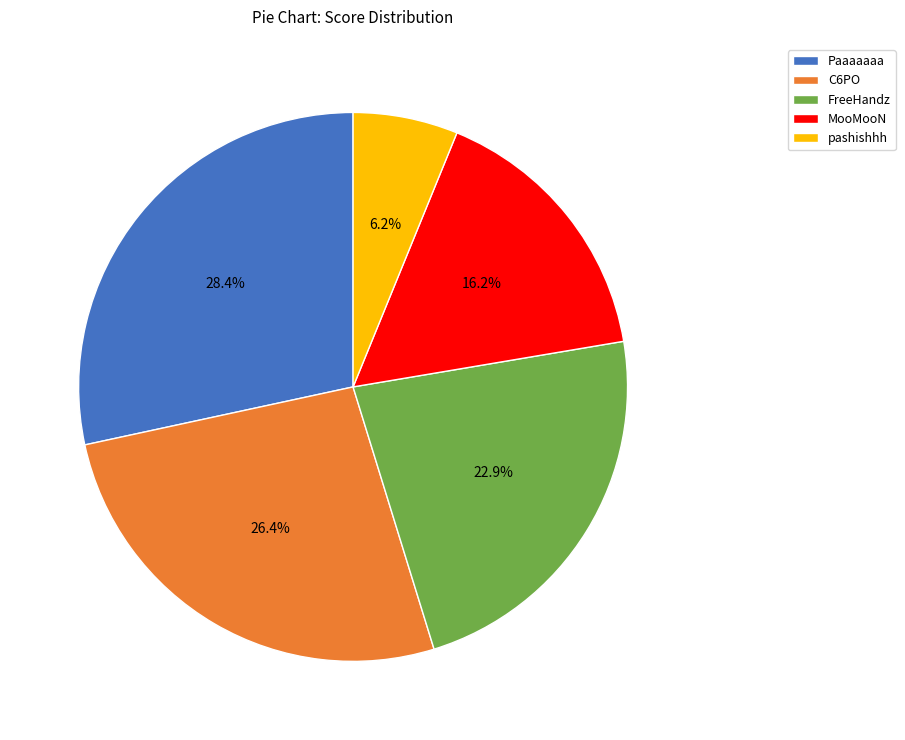

The C6PO slice represents 34% of the pie. True or false?

False